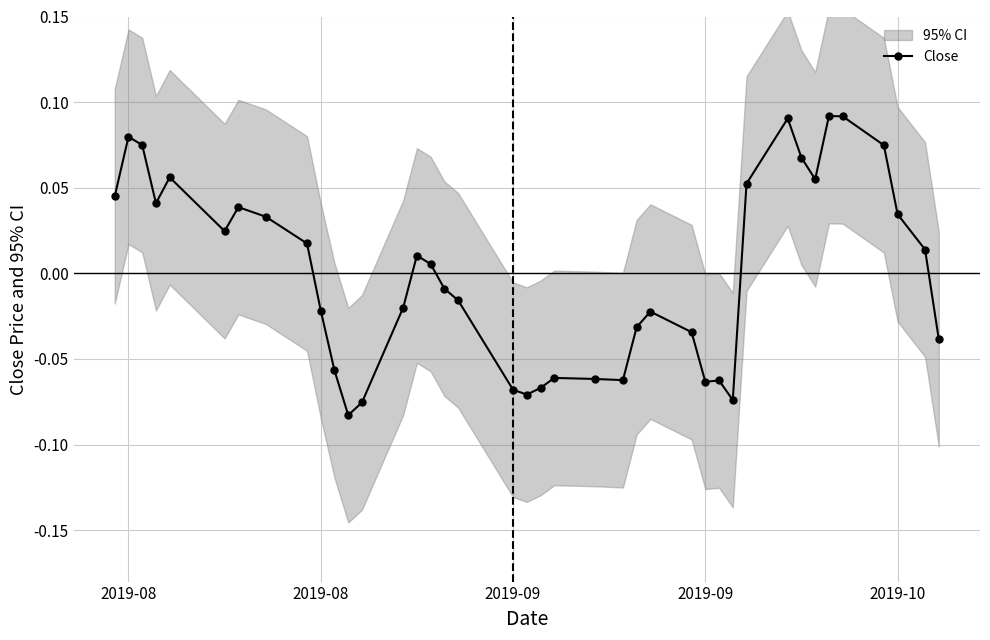

How many lines are shown in the chart?

1